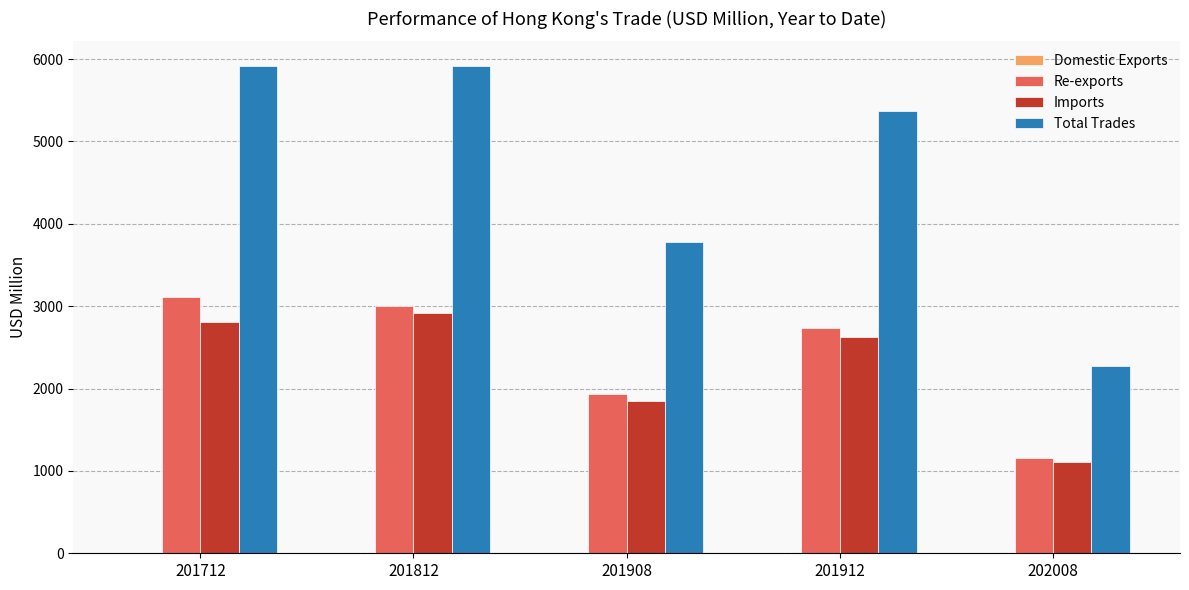

Which series changed the most between 201908 and 201912?

Total Trades